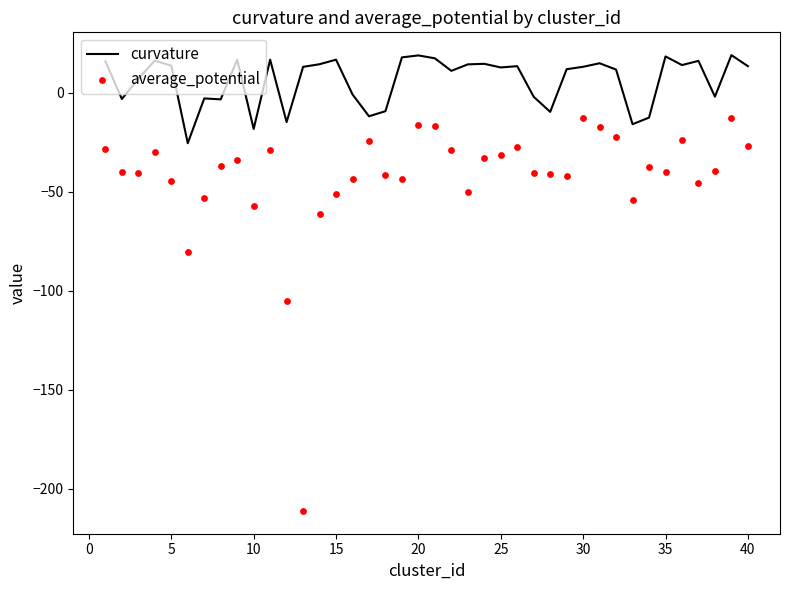

Which series reaches the minimum Y coordinate?

average_potential